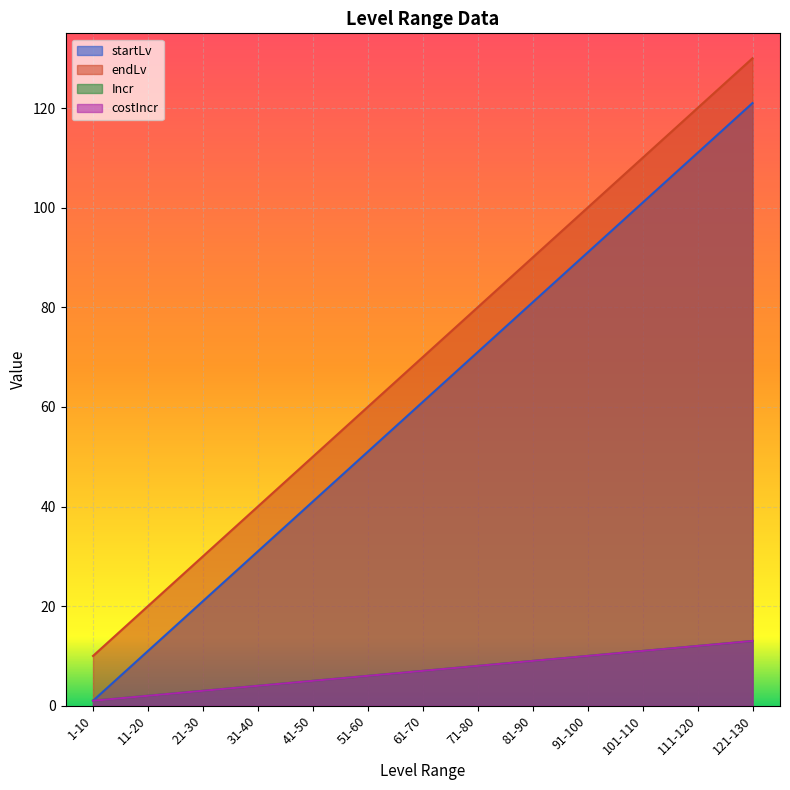

Which series has the widest spread of values?

startLv